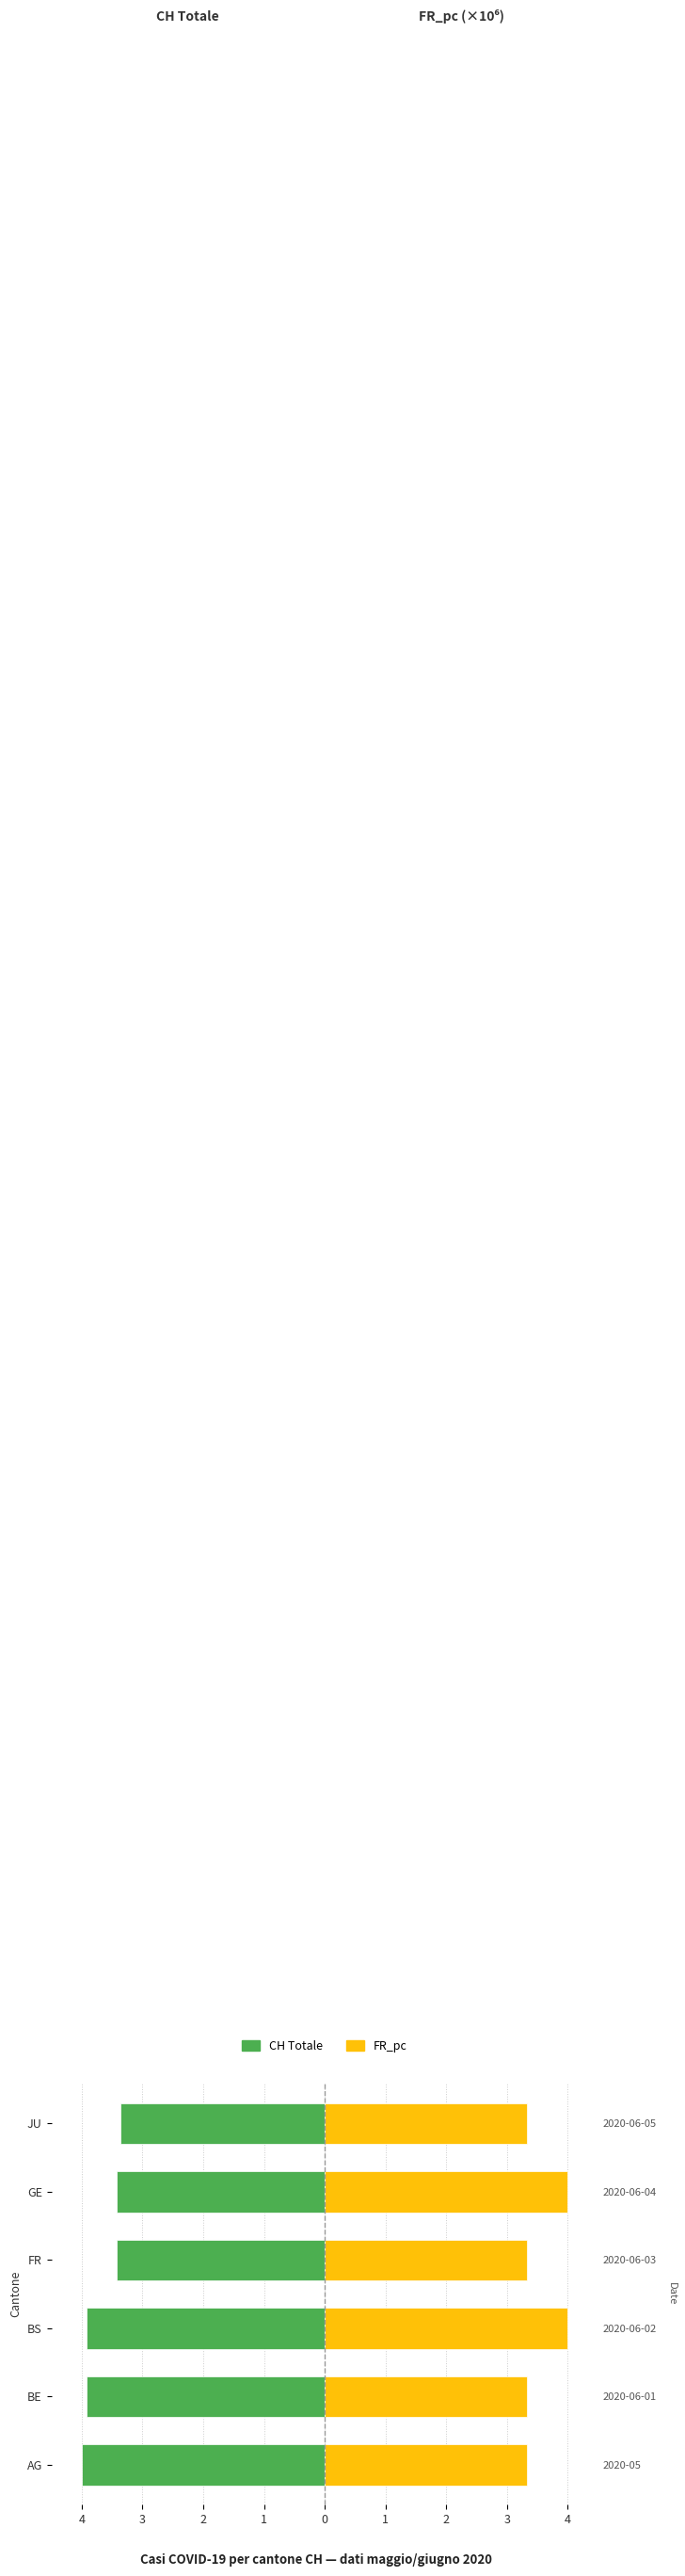

Does the chart contain stacked bars?

No